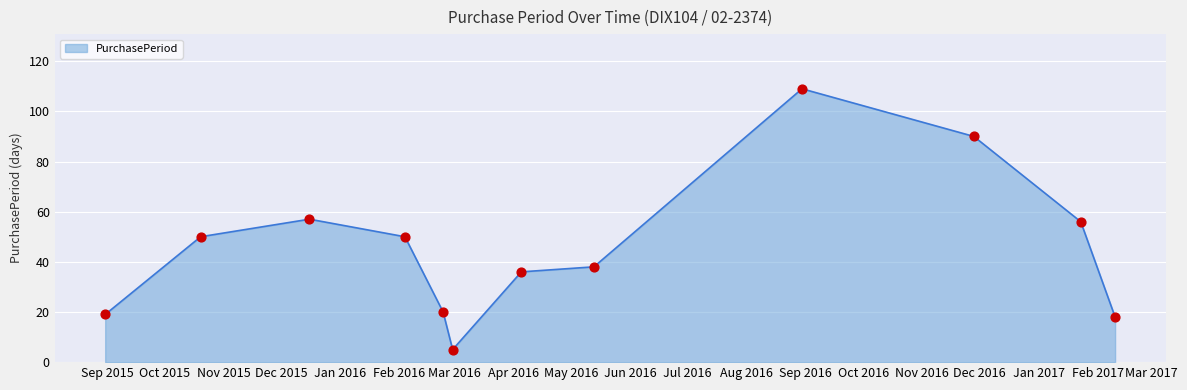

What is the difference between the maximum and minimum values?

104